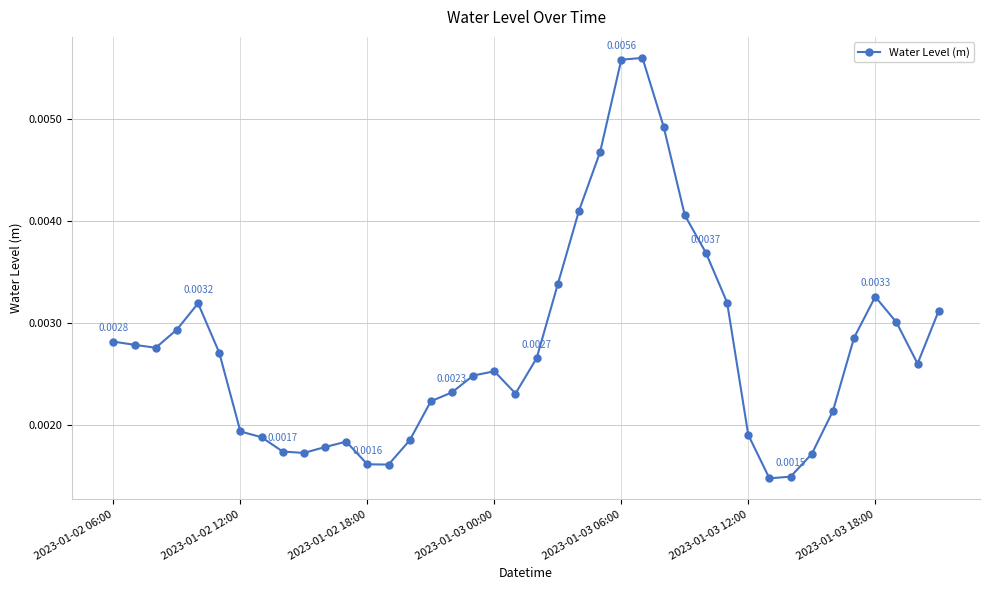

What is the sum of all values?

0.1